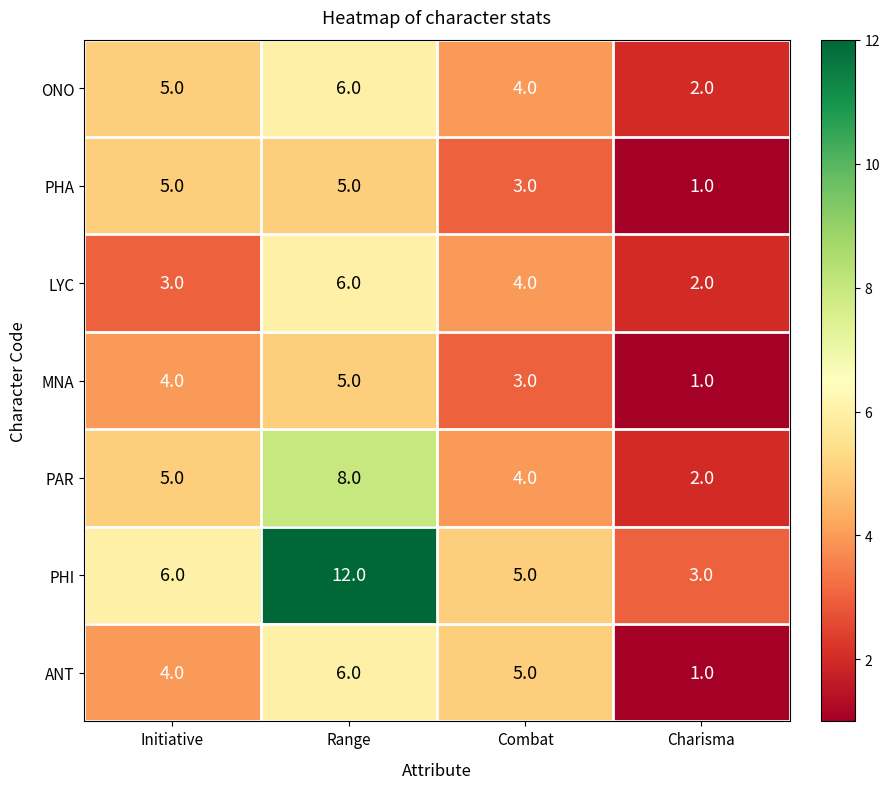

How many values in the LYC series are below 4?

2